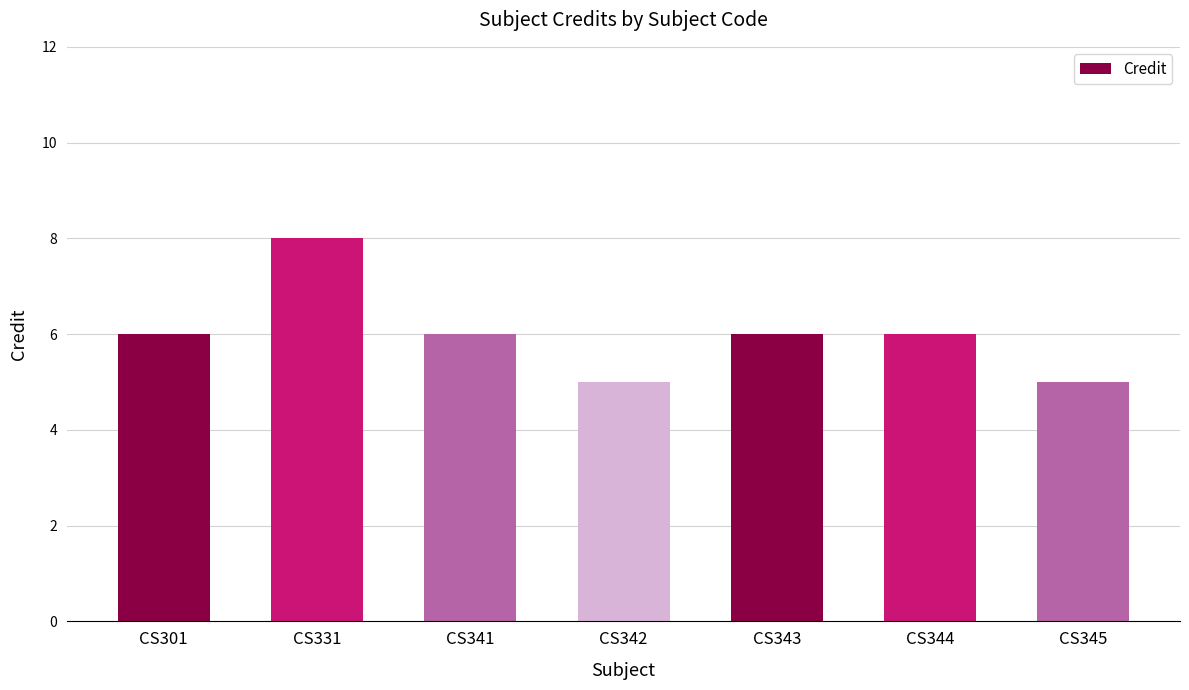

The chart shows a value of 5 at CS342. True or false?

True